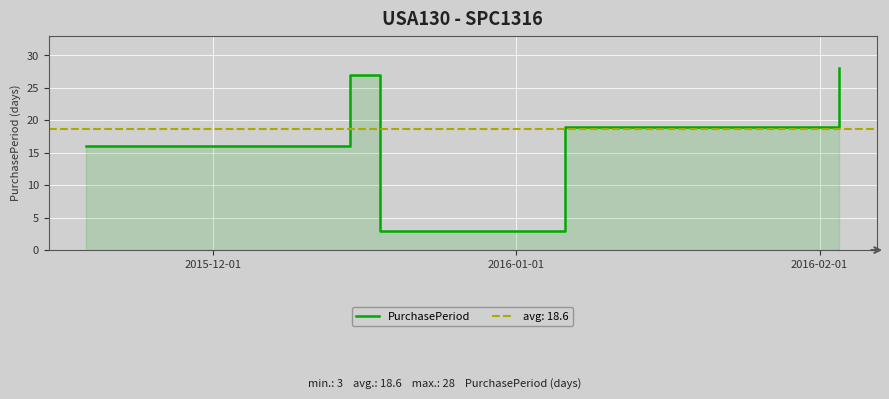

True or false: the data shows 5 at 2016-02-01.

False